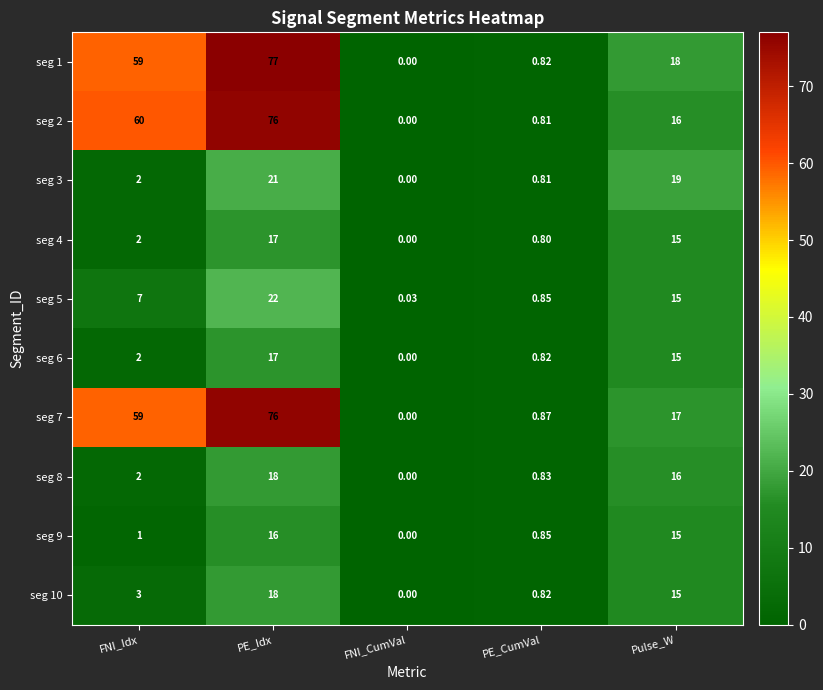

Rank the categories by seg 3 value from highest to lowest.

PE_Idx, Pulse_W, FNI_Idx, PE_CumVal, FNI_CumVal